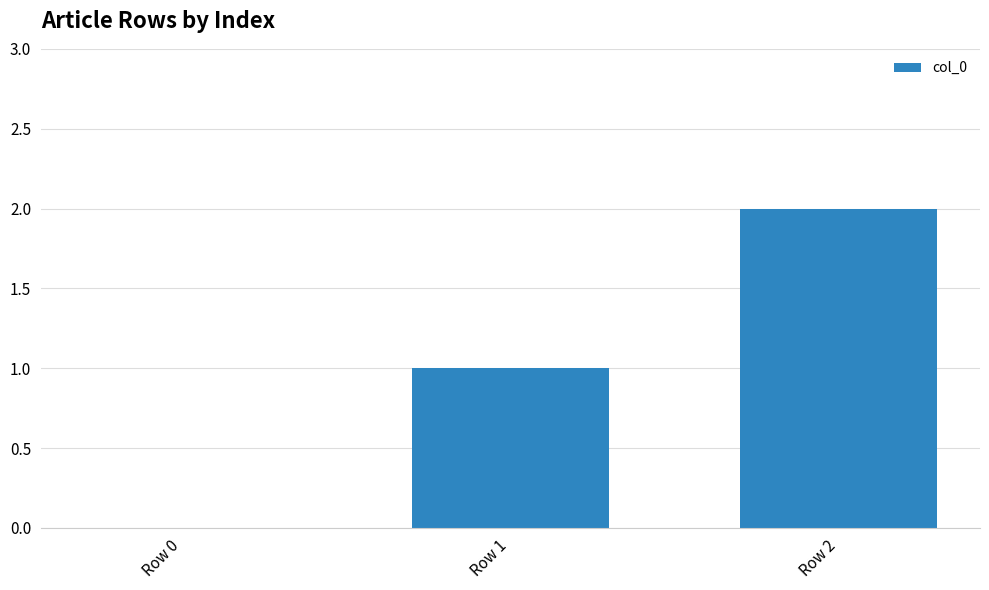

Approximately how many times larger is the value at Row 2 compared to Row 1?

2.0